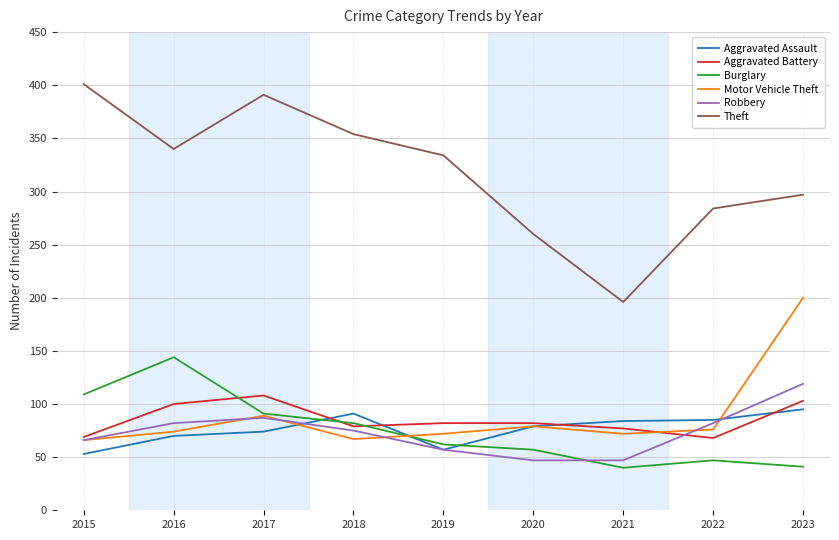

Where does the Aggravated Assault series first go above 79?

2018